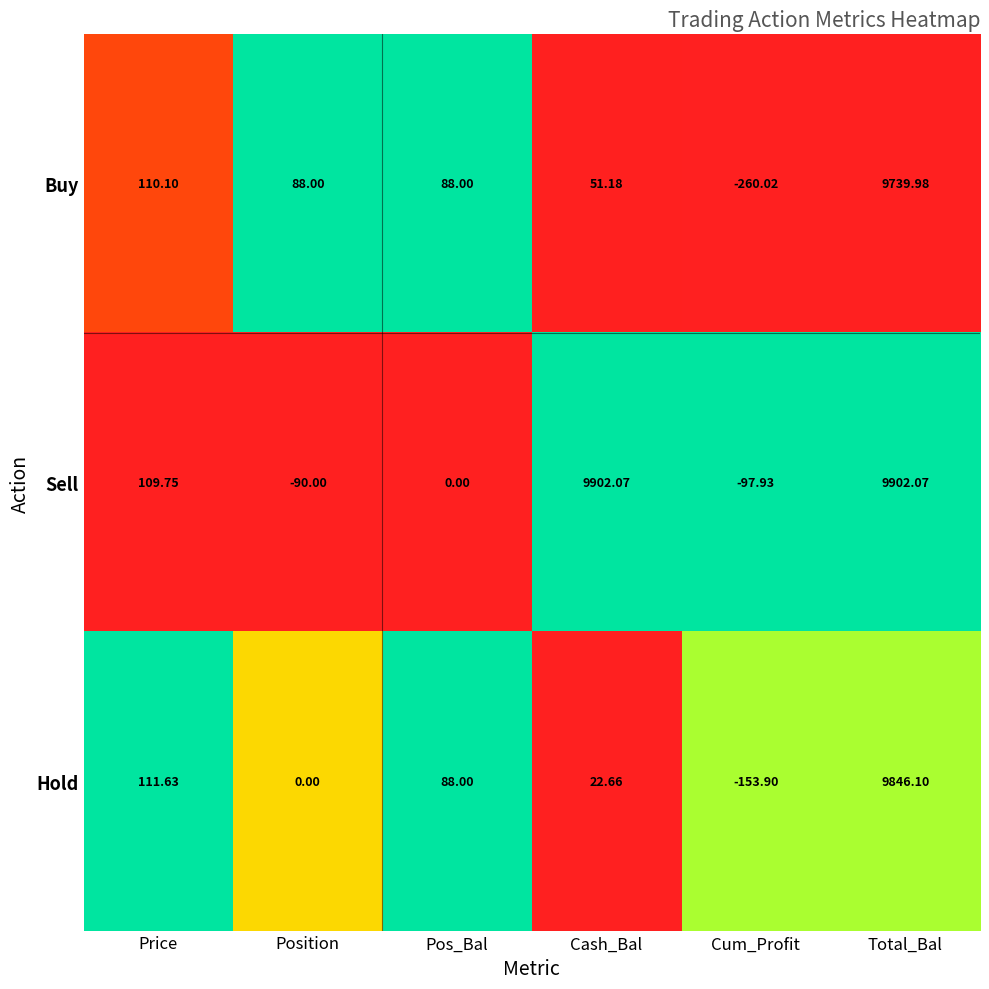

Which category has the lowest value in the Buy series?

Cum_Profit